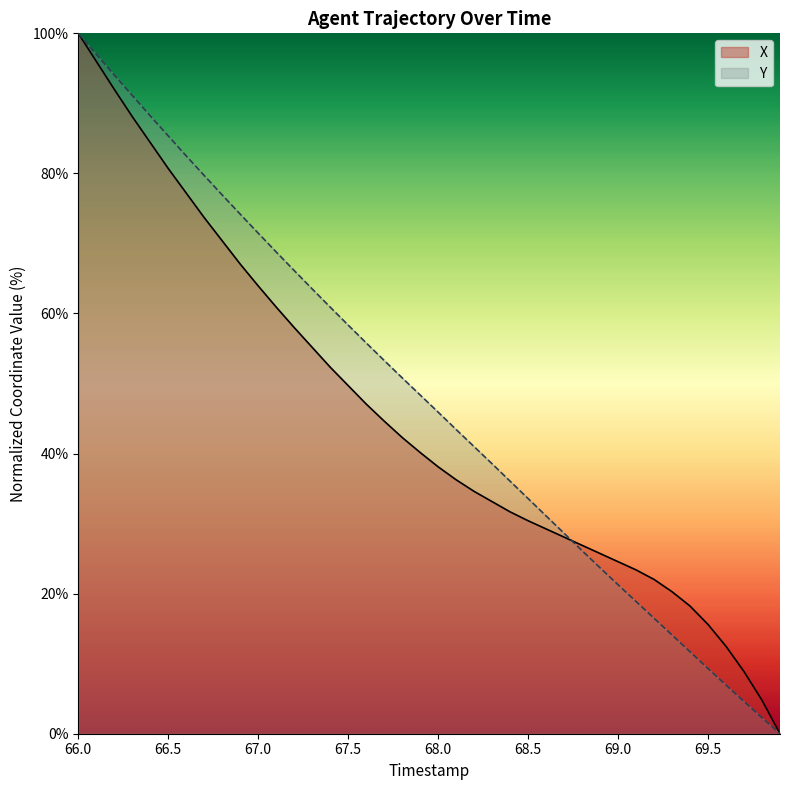

At how many categories does at least one series exceed 56?

16